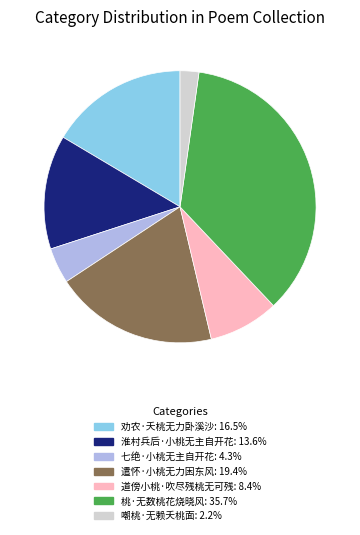

How many segments does this pie chart have?

7